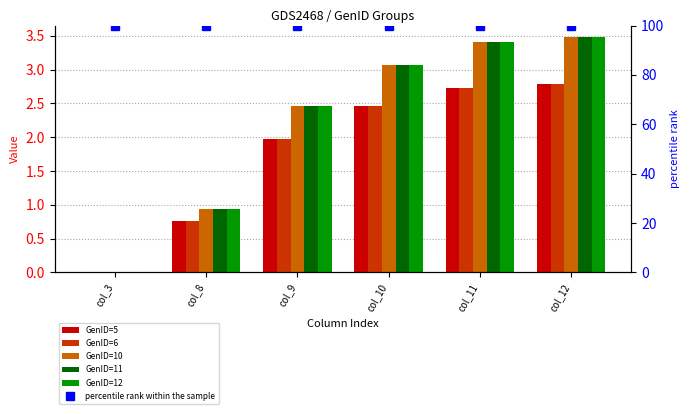

At which category does the chart reach its minimum across all series?

col_3